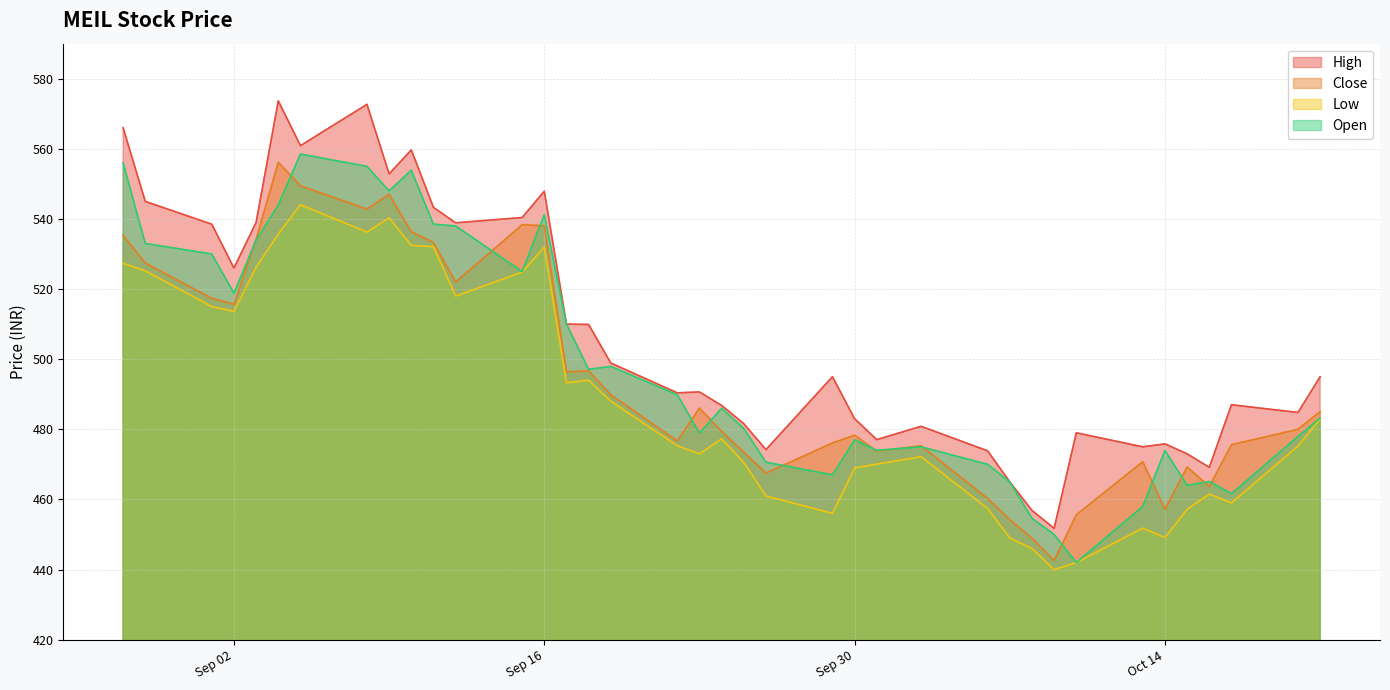

True or false: close and high cross at least once.

False